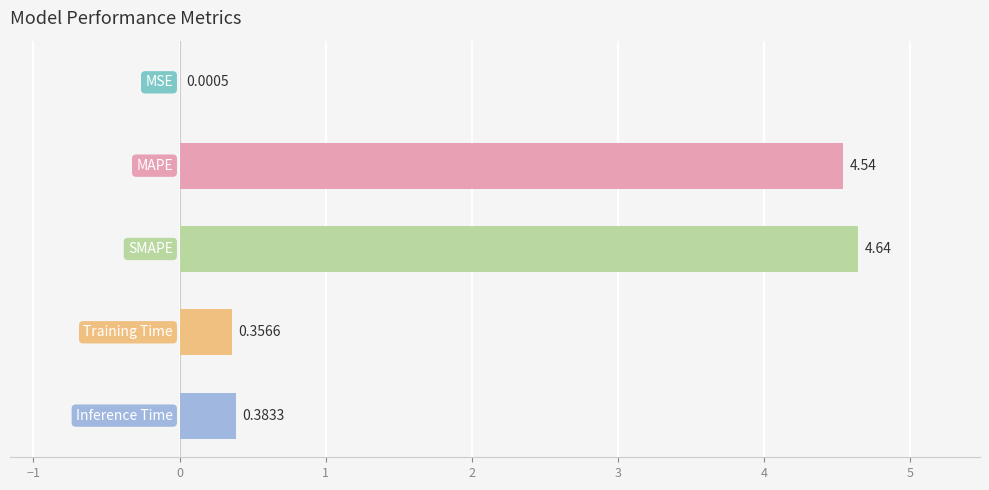

What is the sum of all values?

9.9